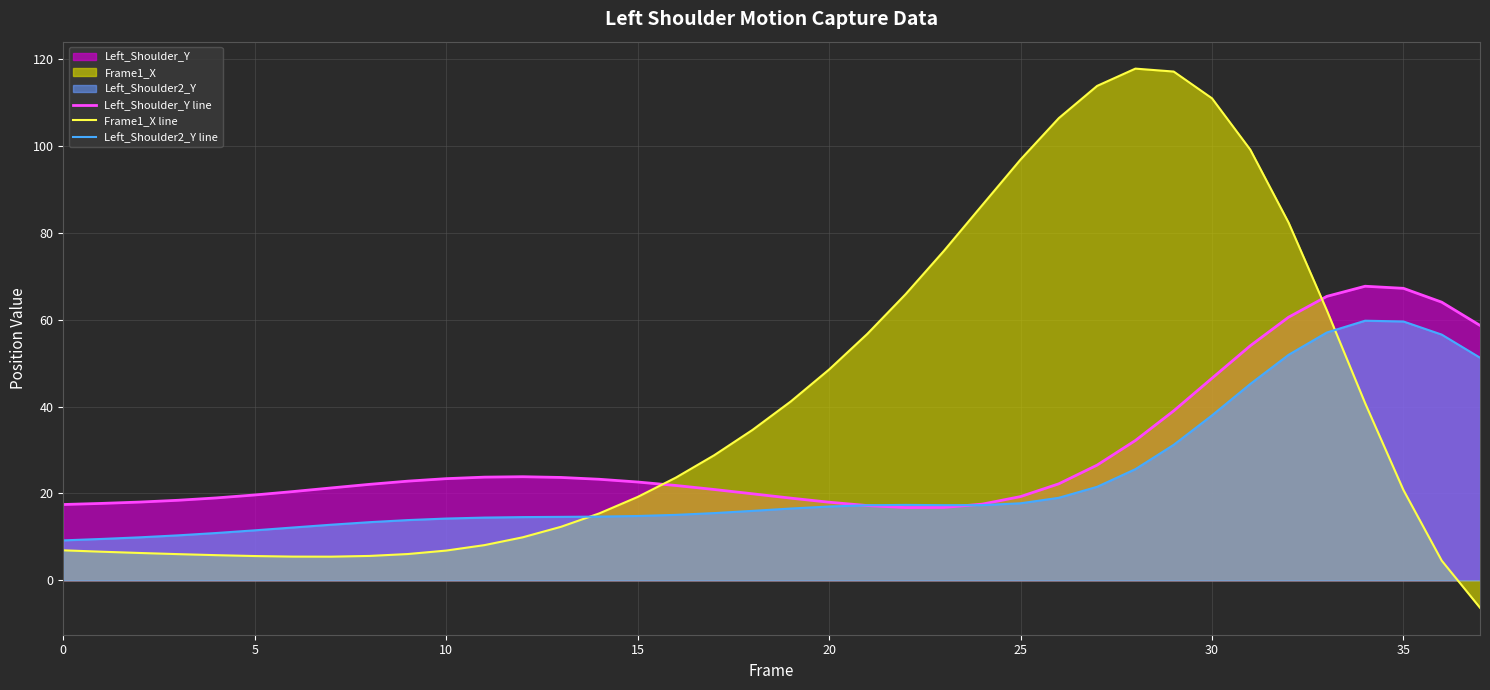

Rank the series by their maximum value, from highest to lowest.

Frame1_X line, Left_Shoulder_Y line, Left_Shoulder2_Y line